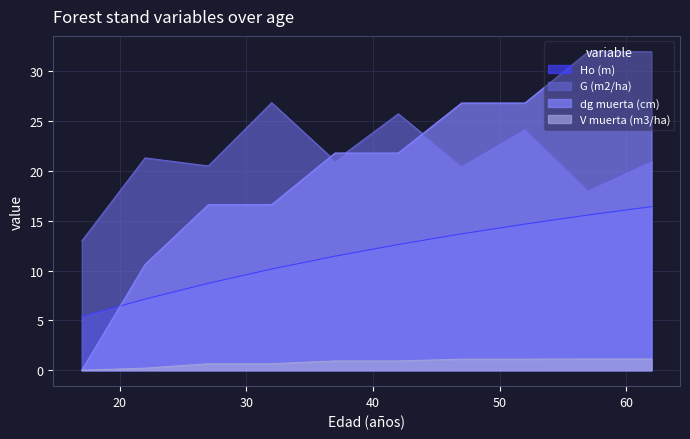

How many lines are shown in the chart?

4